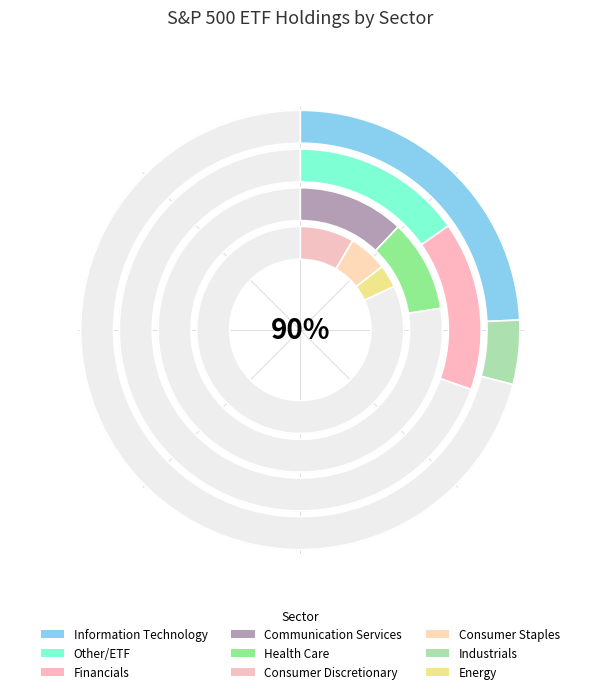

What percentage do Energy and Consumer Discretionary together represent?

12.0%